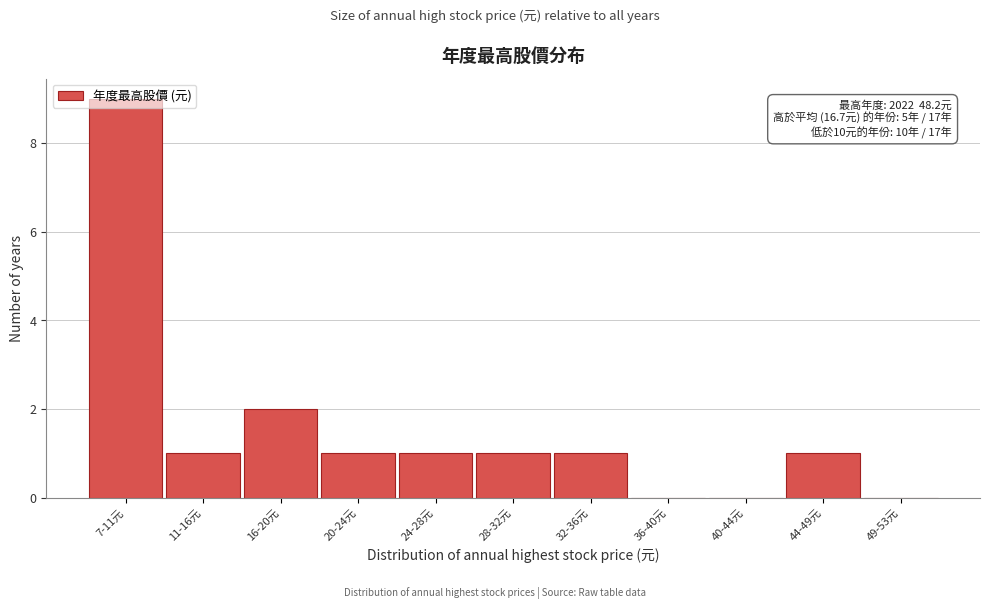

Which category has the highest value across all series?

7-11元